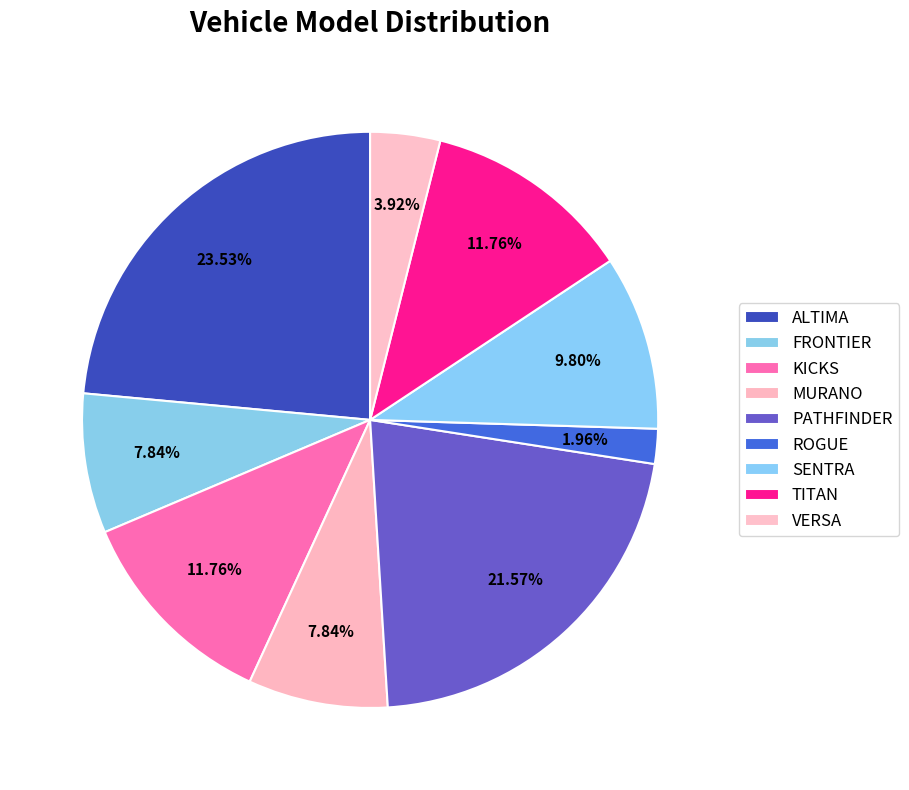

Between KICKS and VERSA, which is larger?

KICKS